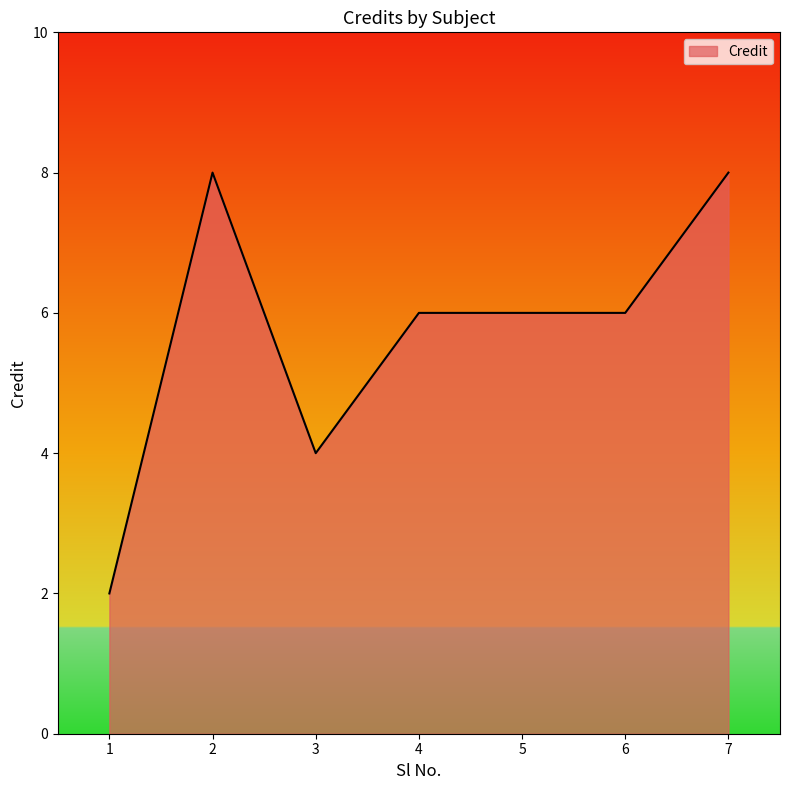

At which category does the data reach its first local valley?

3